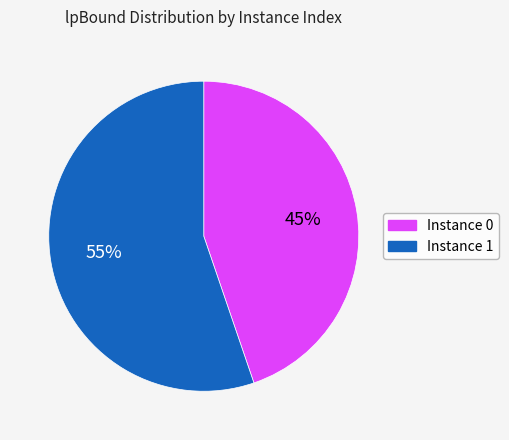

How many segments does this pie chart have?

2